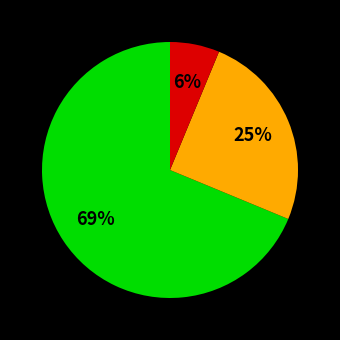

To the nearest percent, what is the average slice percentage?

33%